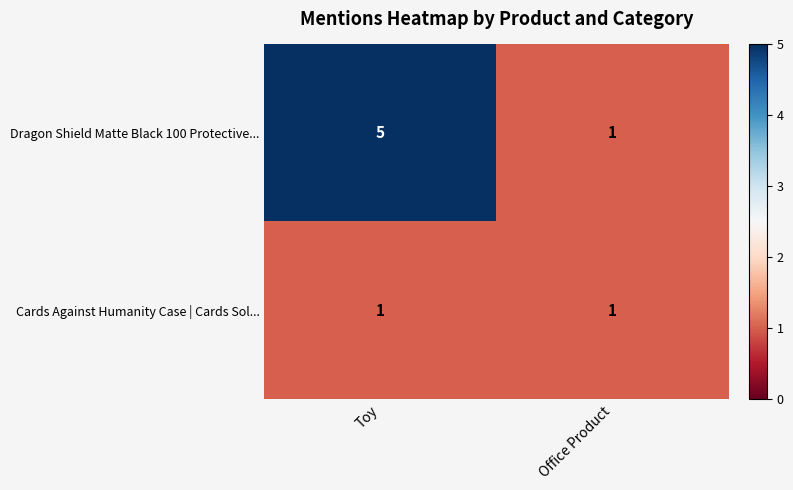

The Dragon Shield Matte Black 100 Protective... series shows 2 at Office Product. True or false?

False